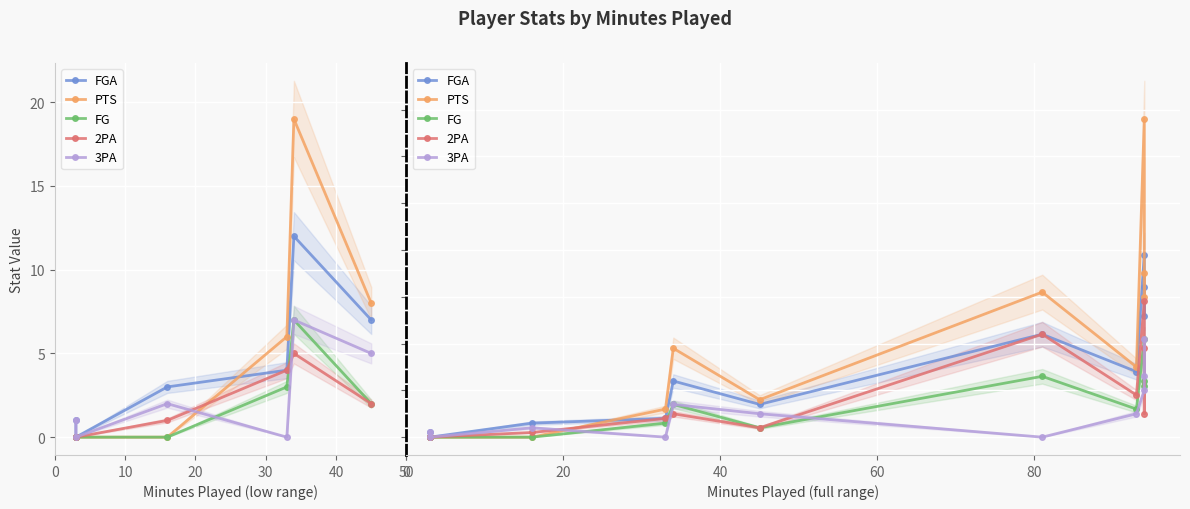

How many values in the 2PA series exceed 5?

4